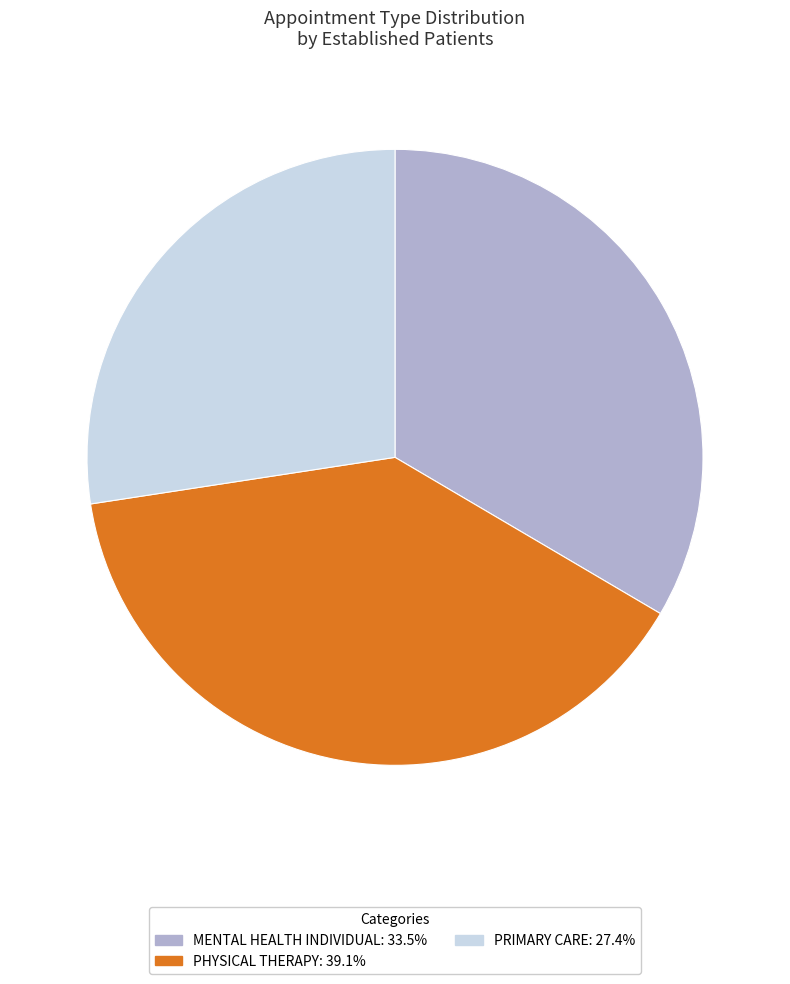

Is there any slice that represents more than half of the pie?

No